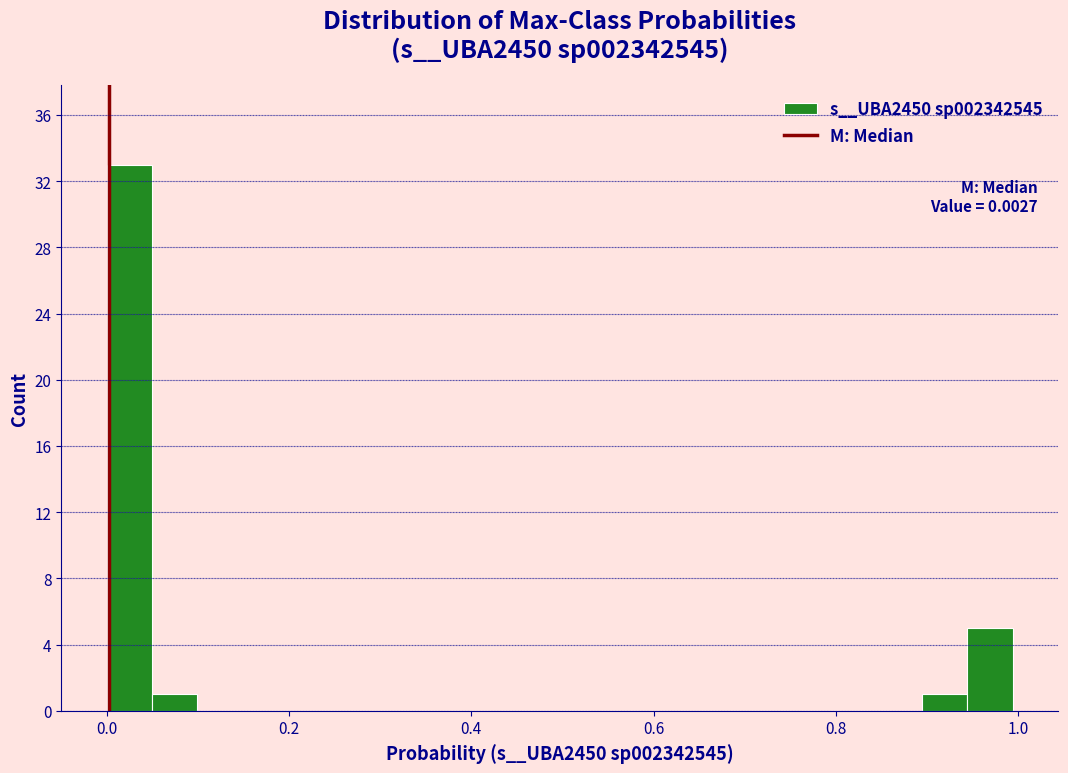

Around what value on the x-axis is the tallest bar? Give the approximate position of its centre, as read against the axis.

0.02